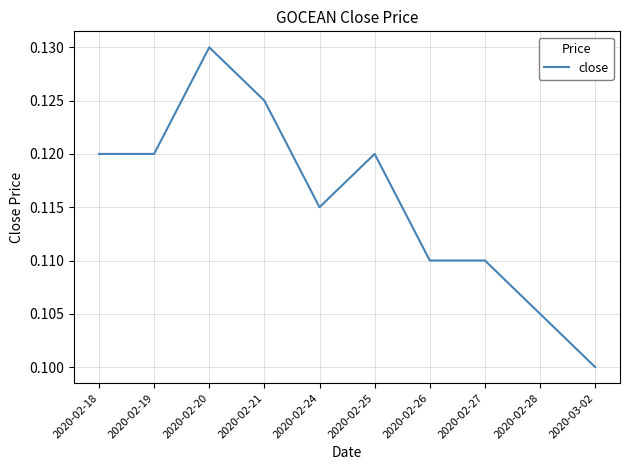

What is the sum of all values?

1.2